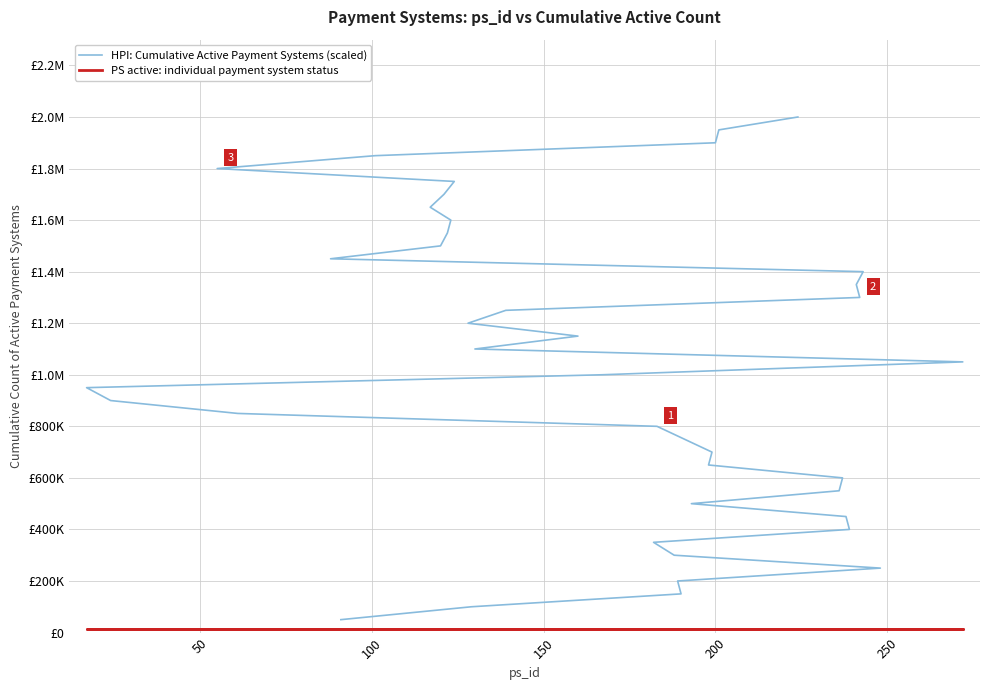

Is the value of HPI: Cumulative Active Payment Systems (scaled) at 100 greater than the value of PS active: individual payment system status at 34?

Yes